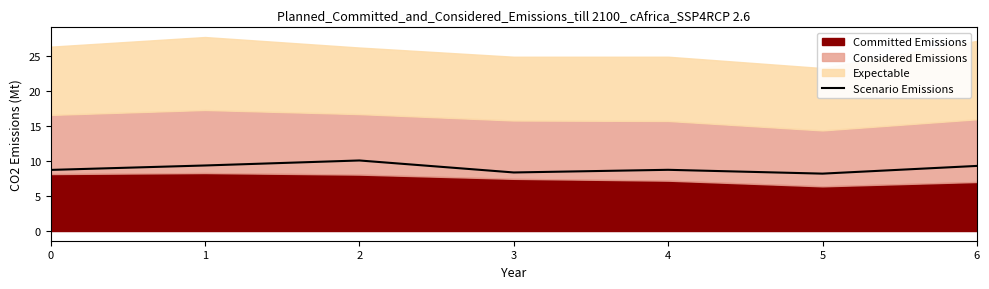

Where is the data nearest to the value 9?

4